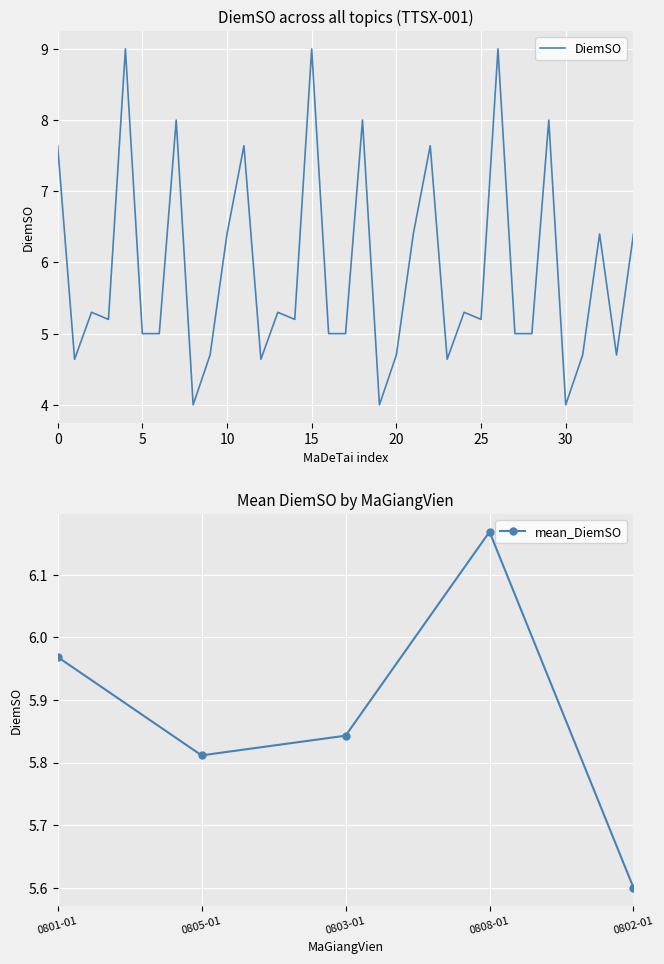

Which category has the lowest value in the mean_DiemSO series?

0802-01